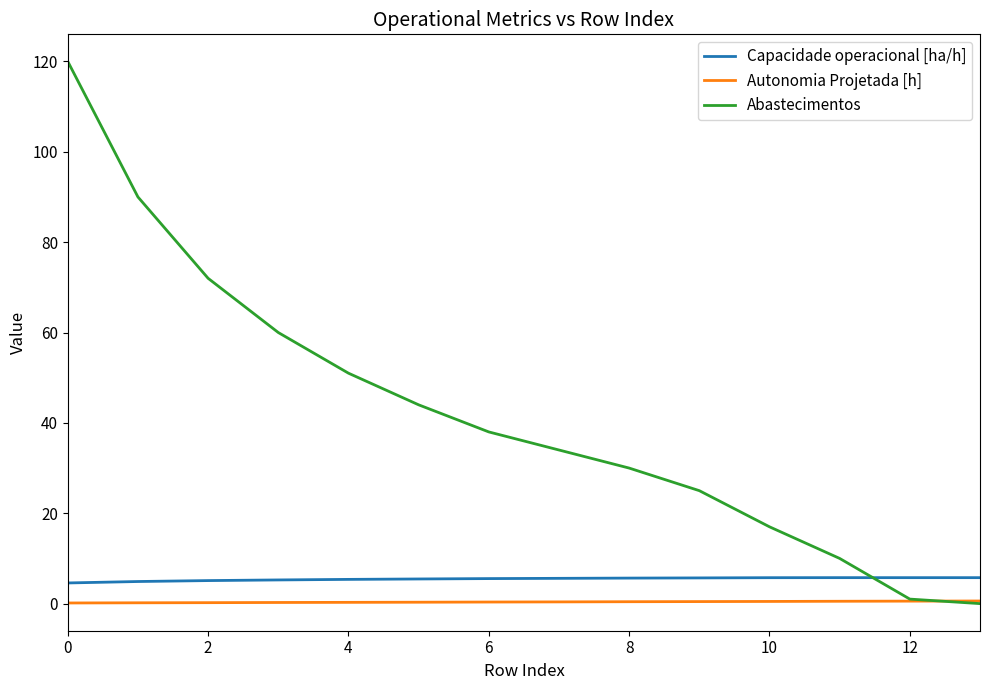

What is the maximum value for Abastecimentos?

120.0